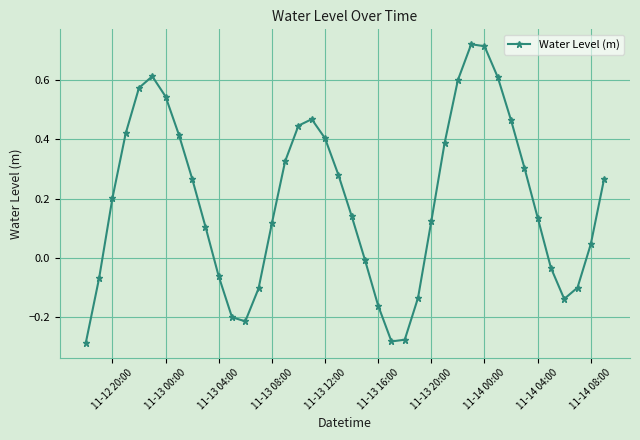

How many interior local valleys (lower than both neighbors) does the data have?

3